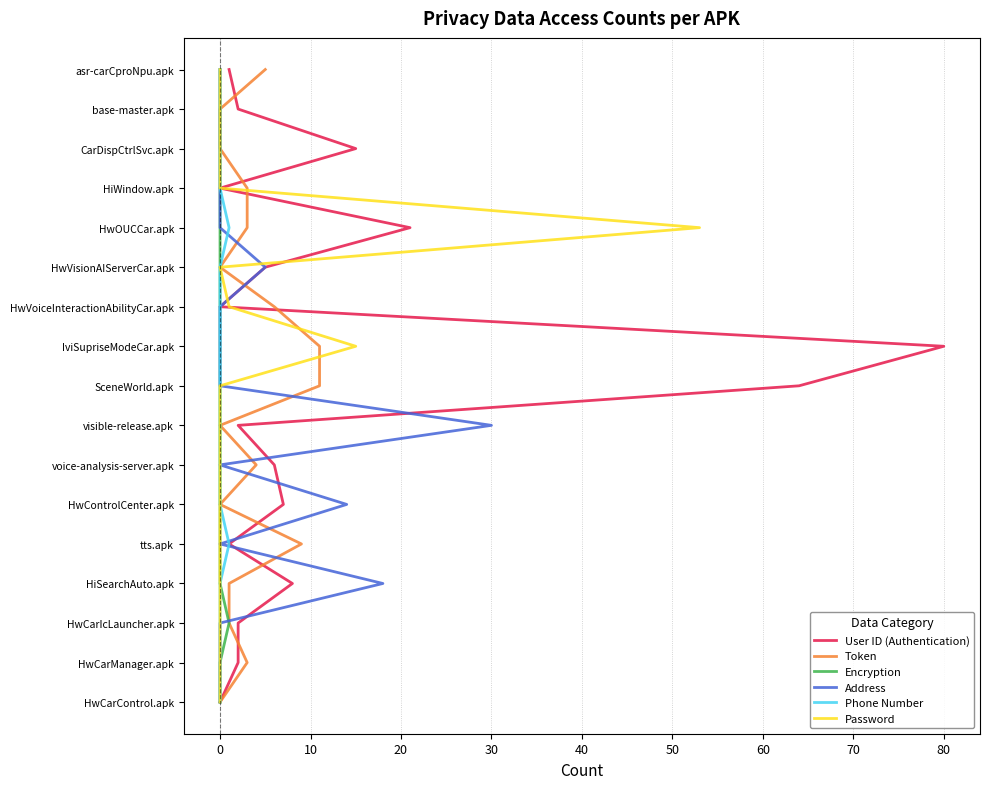

The Token series shows 15 at 90. True or false?

False